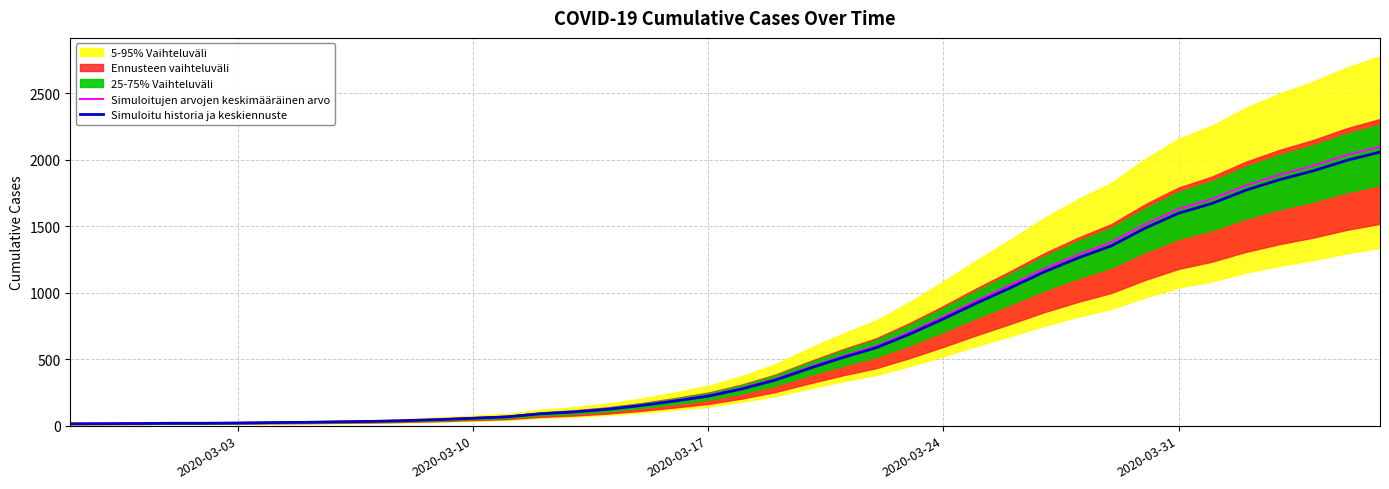

What is the difference between the Simuloitu historia ja keskiennuste values at 2020-03-17 and 2020-03-10?

166.0